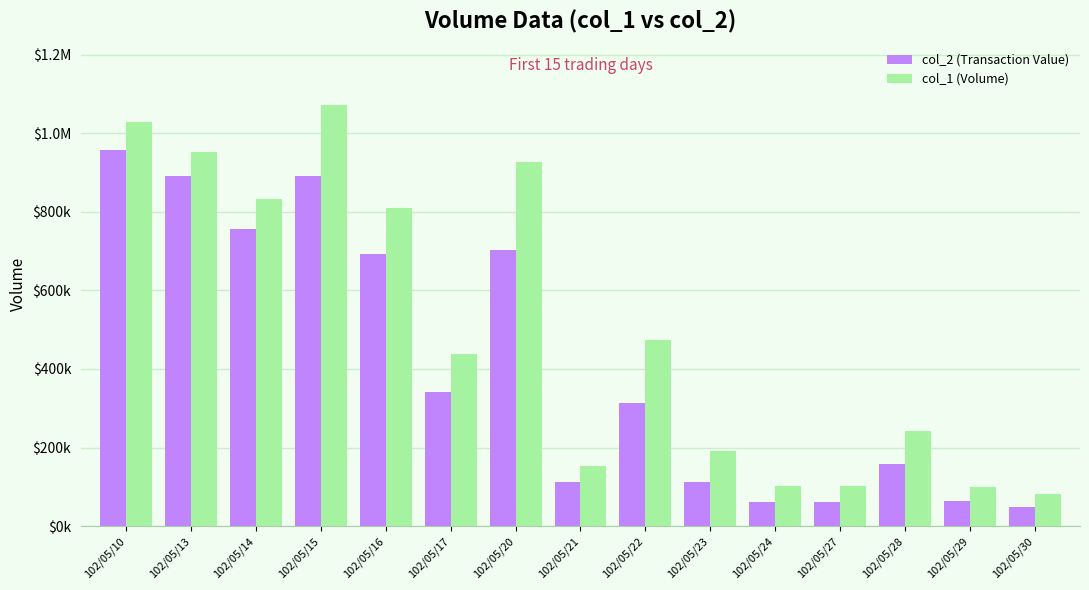

At which category is the sum across all series the highest?

102/05/10